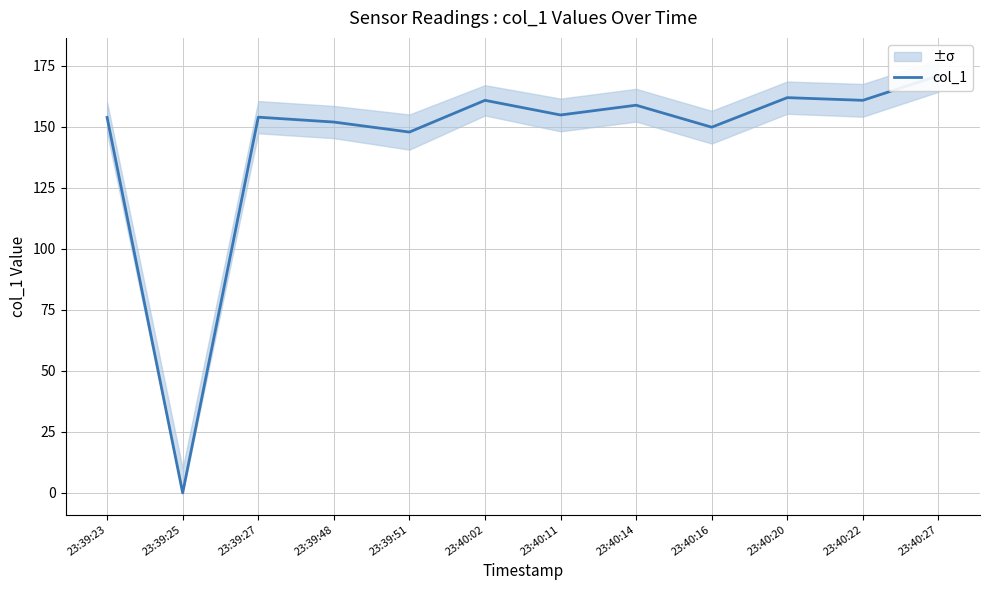

Count the number of categories in the chart.

12